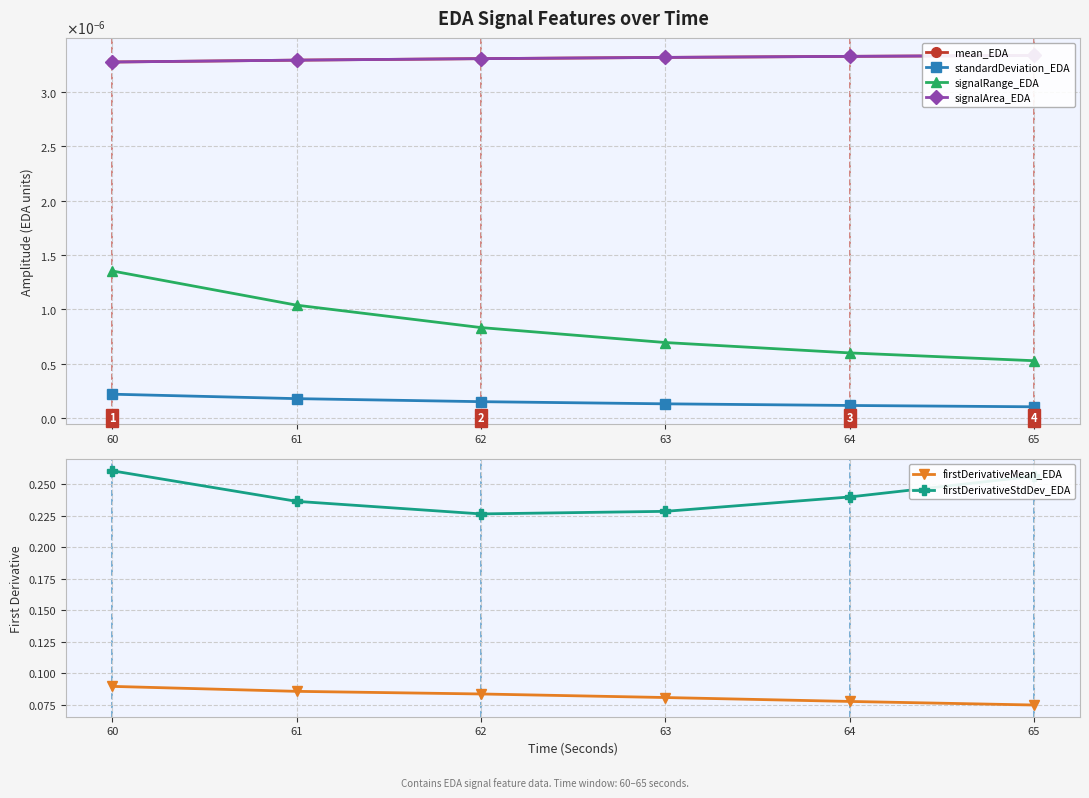

Does the chart have visible grid lines?

Yes